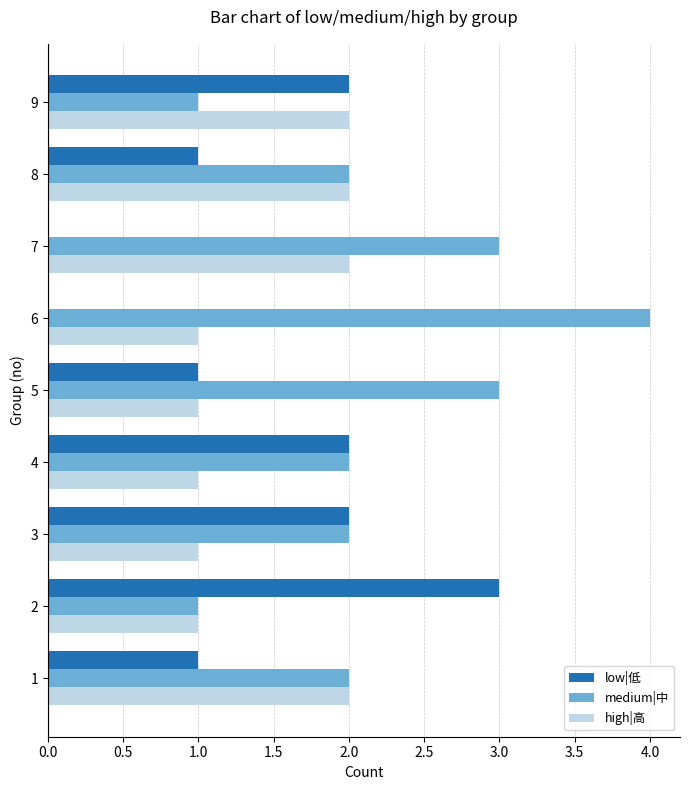

What is the sum of all medium|中 values?

20